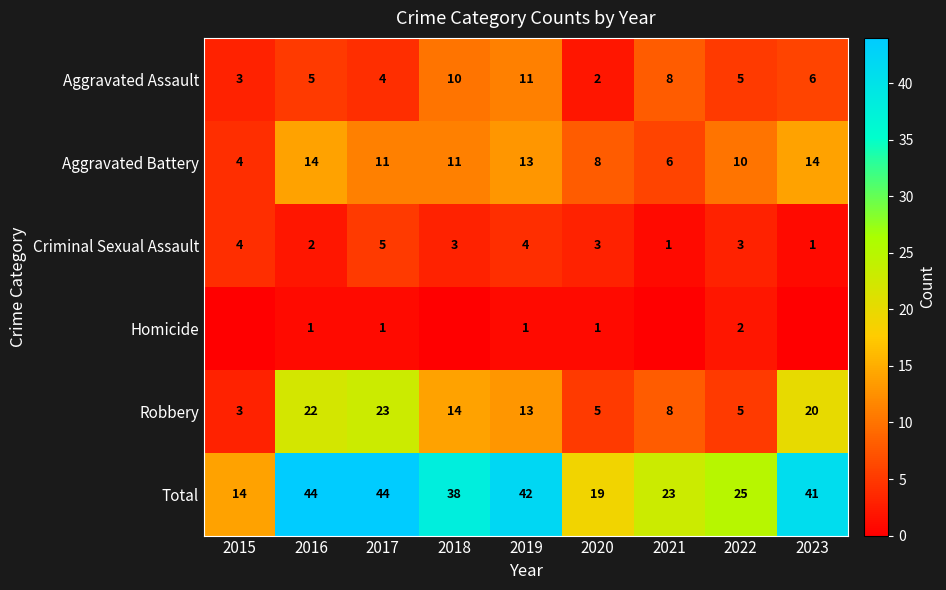

What is the approximate value of Aggravated Assault at 2018?

10